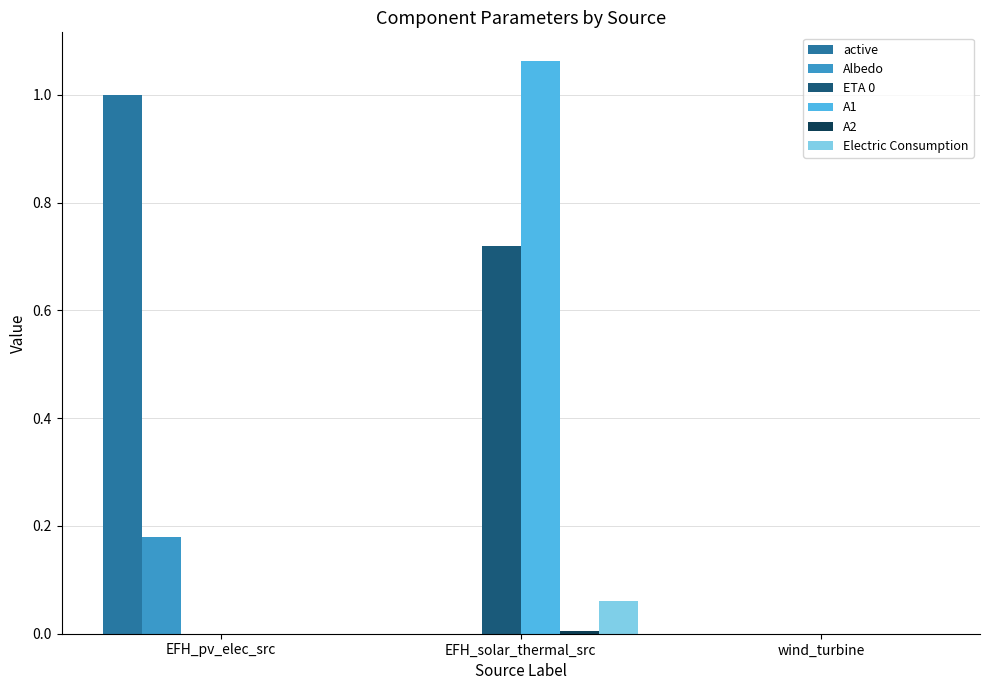

Between EFH_pv_elec_src and wind_turbine, which series saw the biggest shift?

active